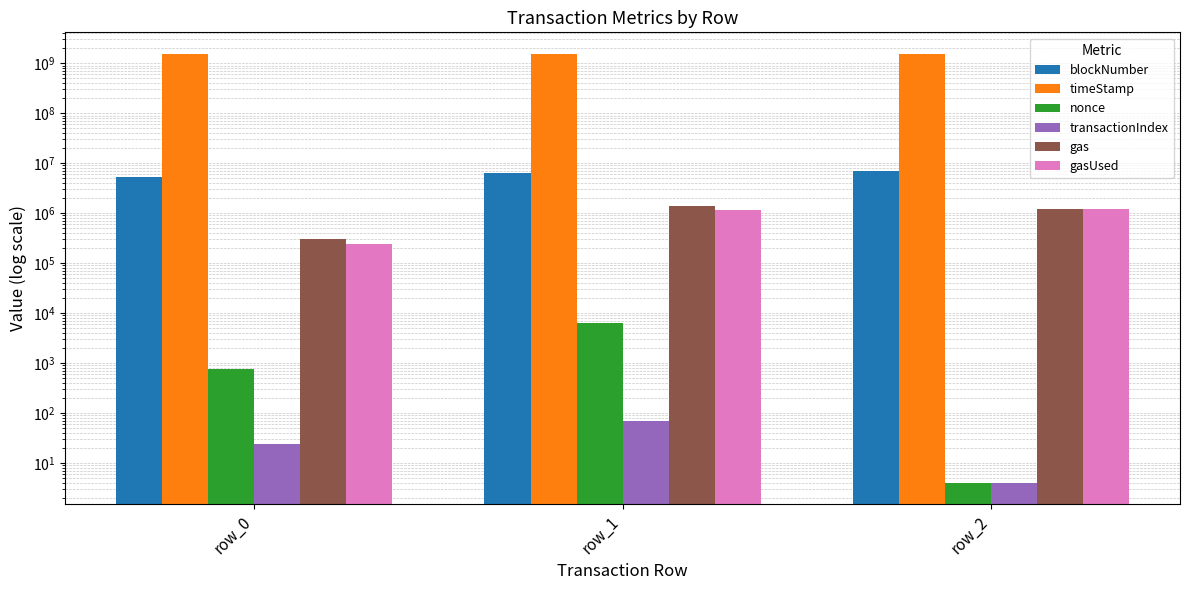

What is the average value of the blockNumber series?

6280184